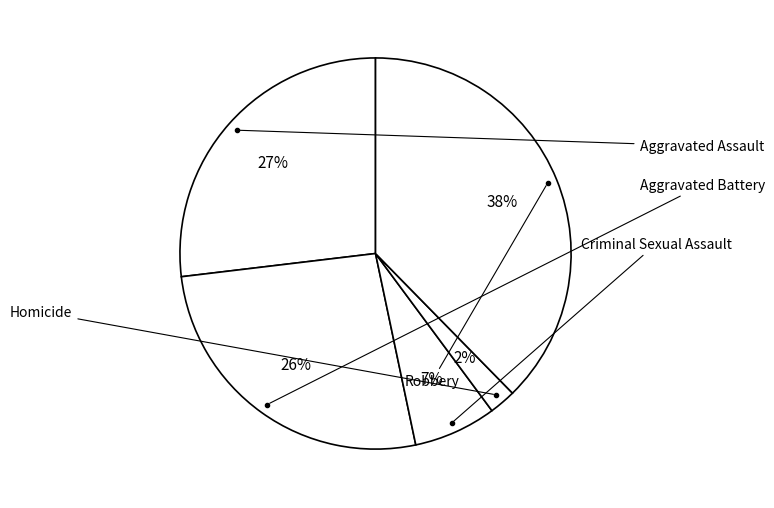

Count the number of slices in the pie.

5